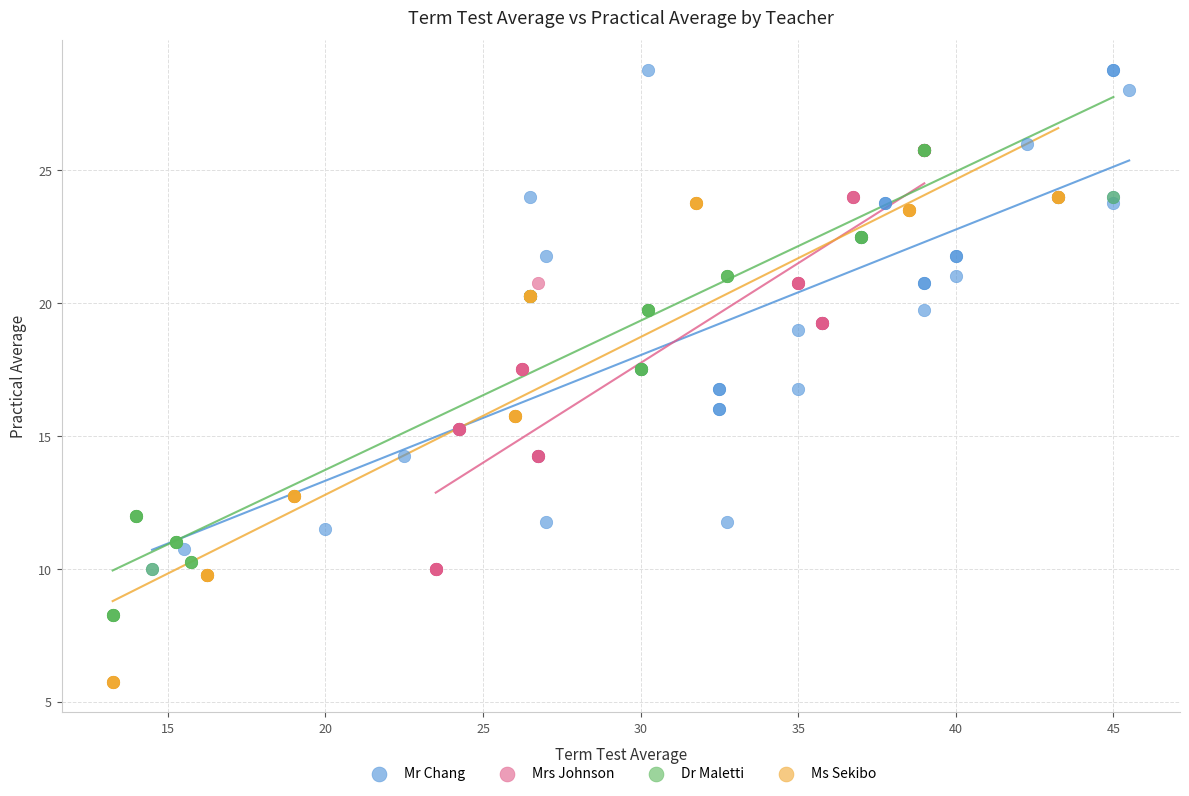

Which series contains the lowest Y value?

Ms Sekibo